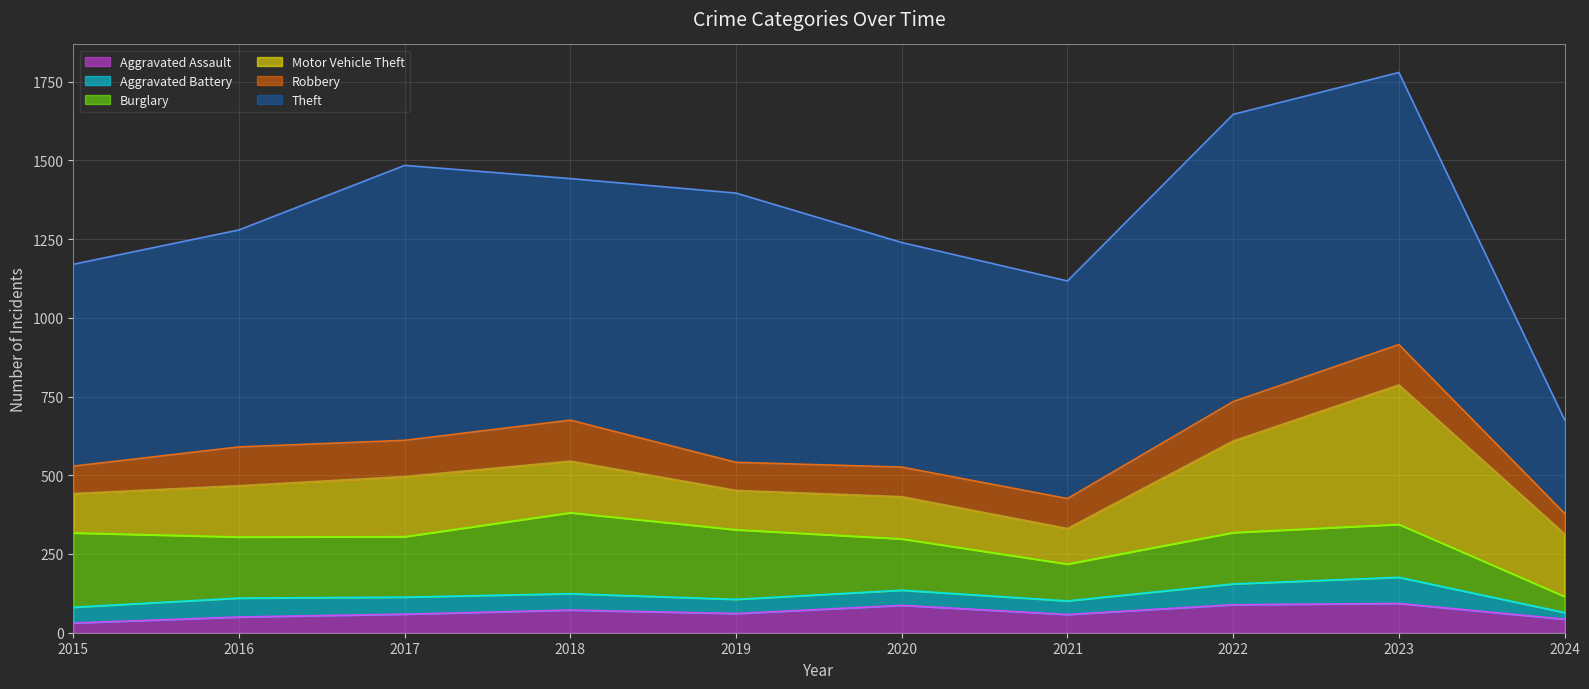

What is the value of the Aggravated Assault point at the 1st from the left?

31